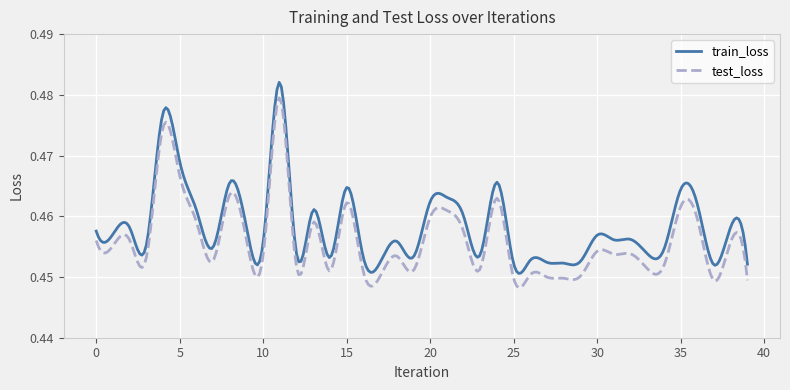

True or false: test_loss and train_loss intersect in this chart.

False